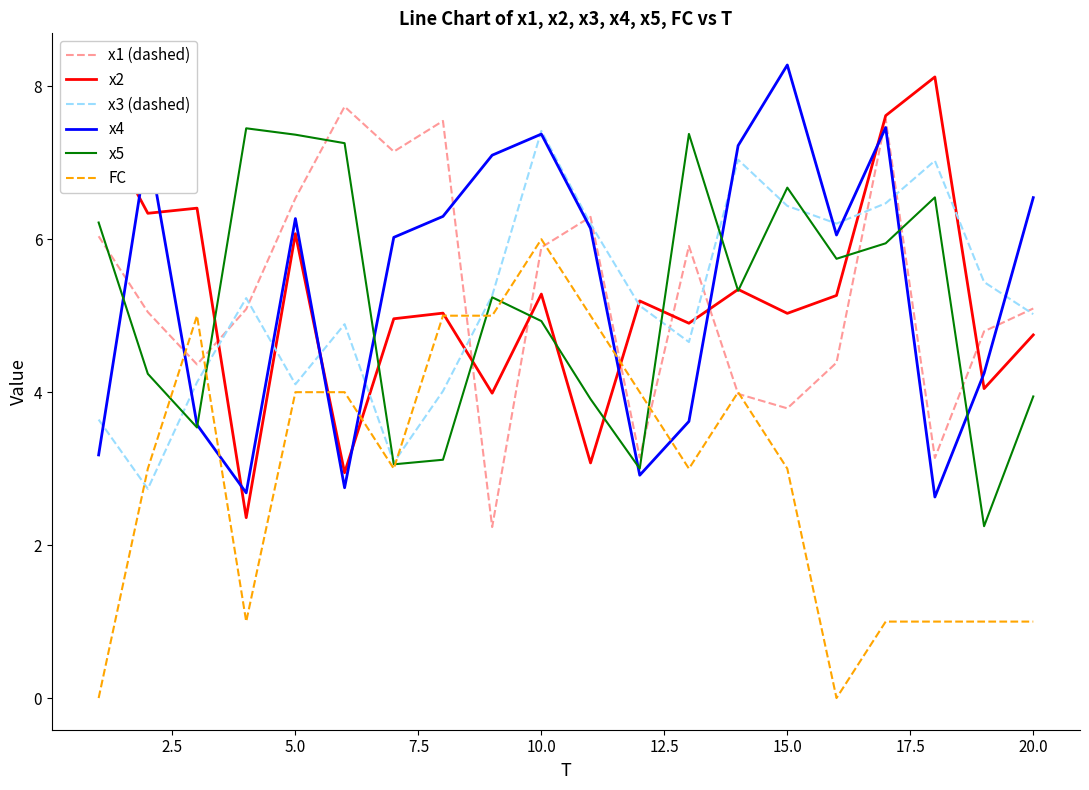

True or false: x1 (dashed) and x4 intersect in this chart.

True